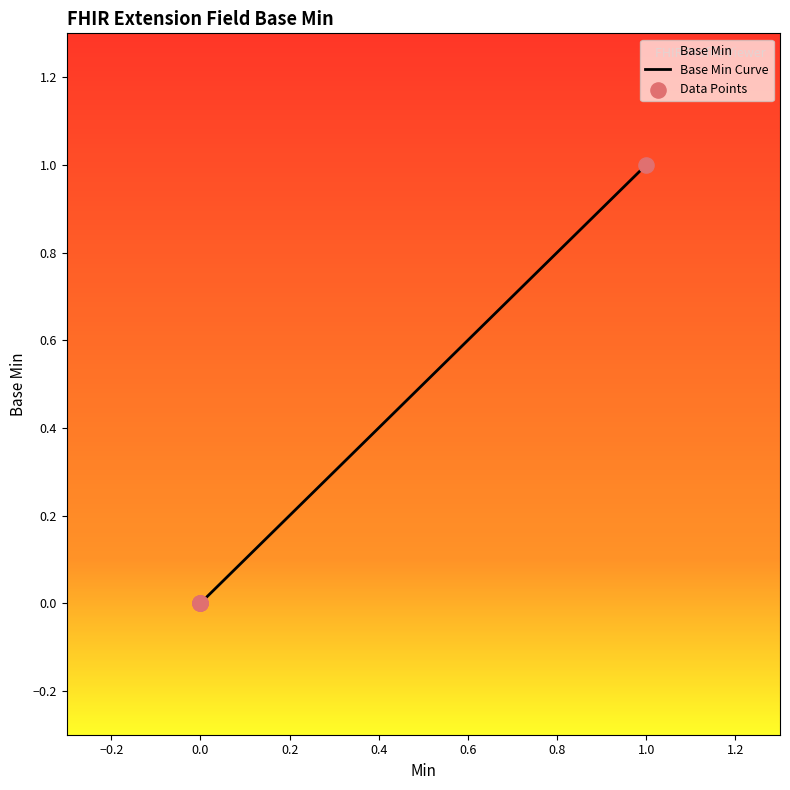

Which series contains the highest Y value?

Base Min Curve